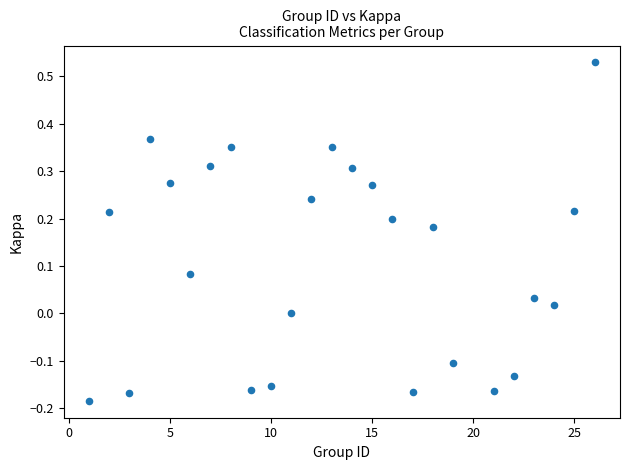

What is the range of X values (max minus min)?

25.0